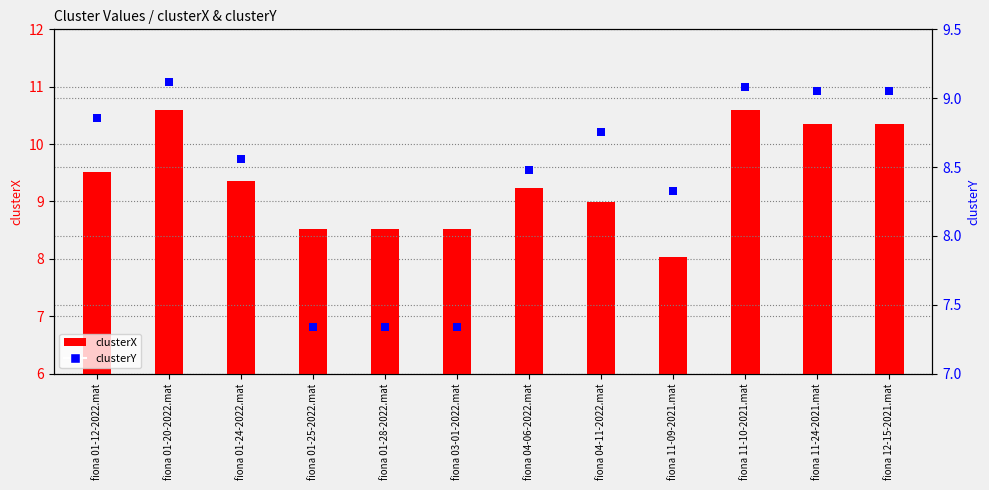

At which category is the sum across all series the highest?

fiona 01-20-2022.mat